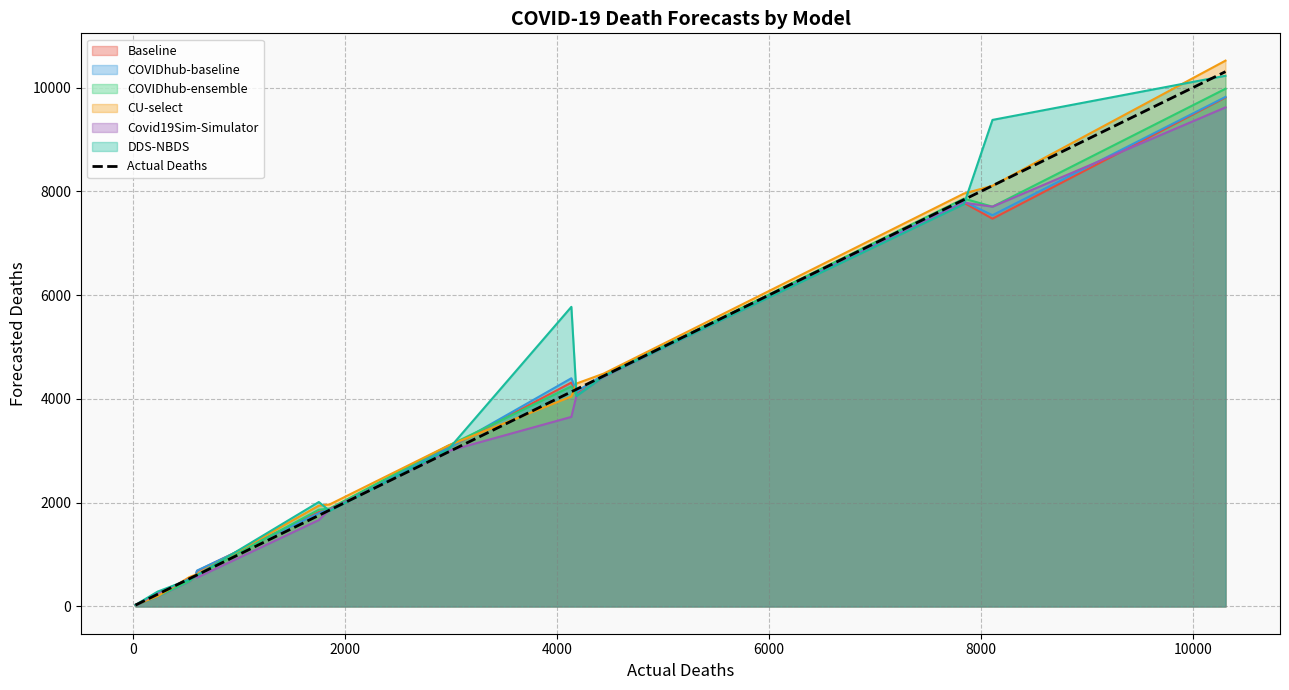

Which series has the widest spread of values?

CU-select